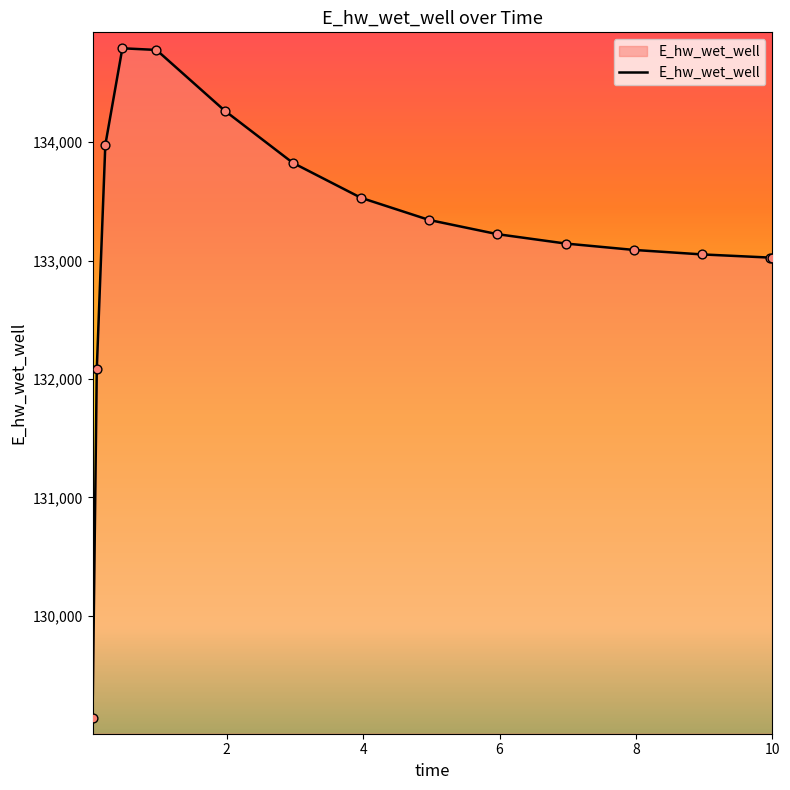

What is the difference between the maximum and minimum values?

5662.0